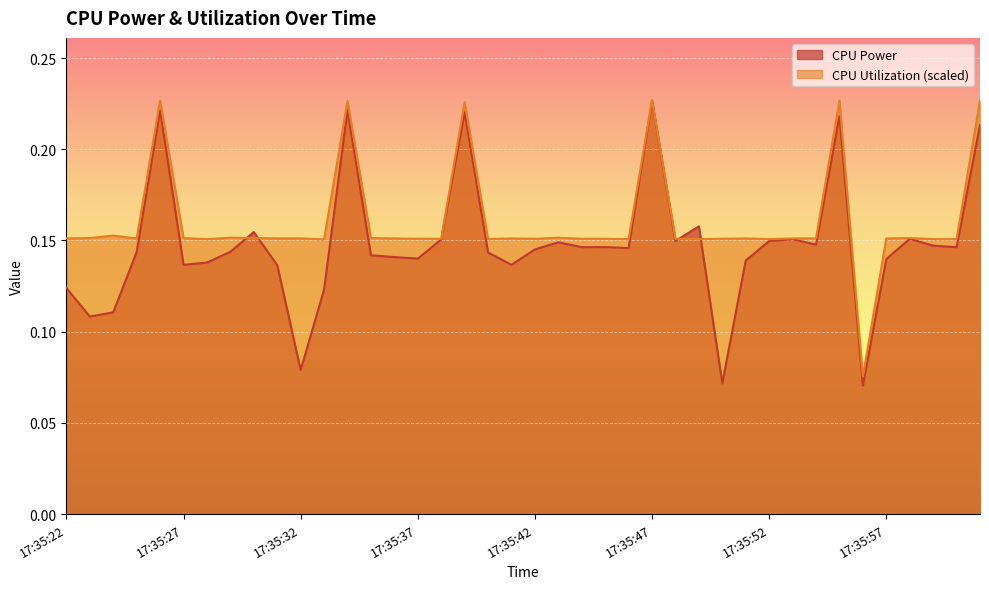

What is the label of the 28th point from the left?

17:35:49